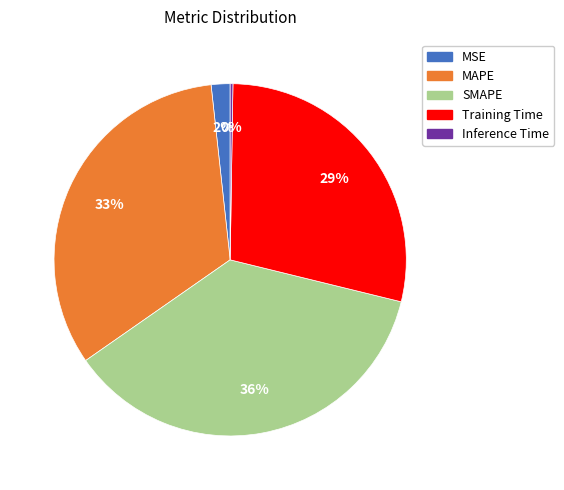

What percentage is the MAPE slice, to the nearest percent?

33%